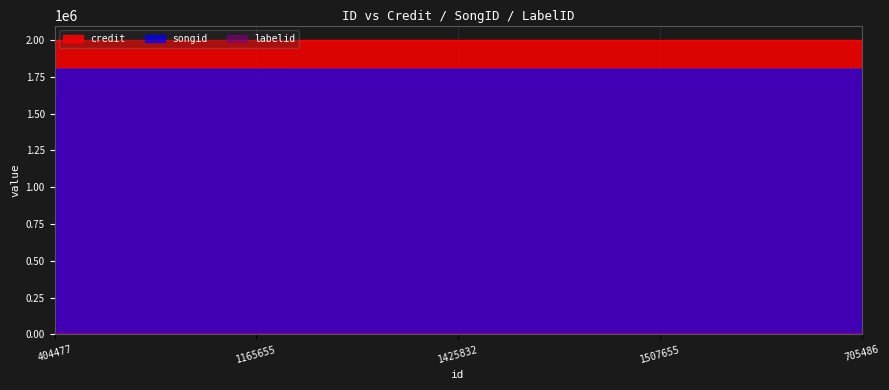

What is the sum of all labelid values?

43990